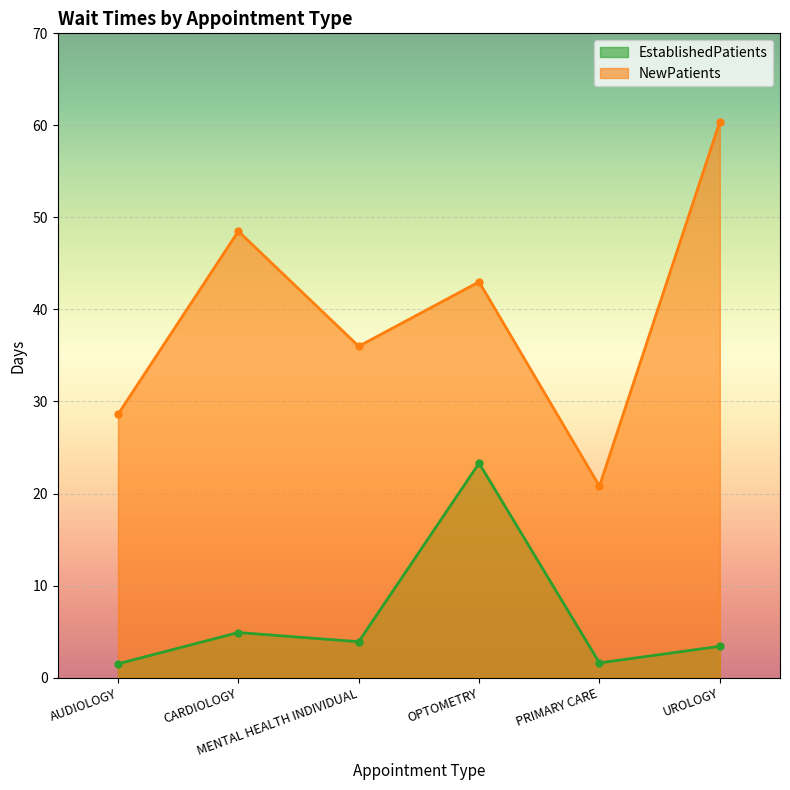

Rank the series at UROLOGY from lowest to highest value.

EstablishedPatients, NewPatients